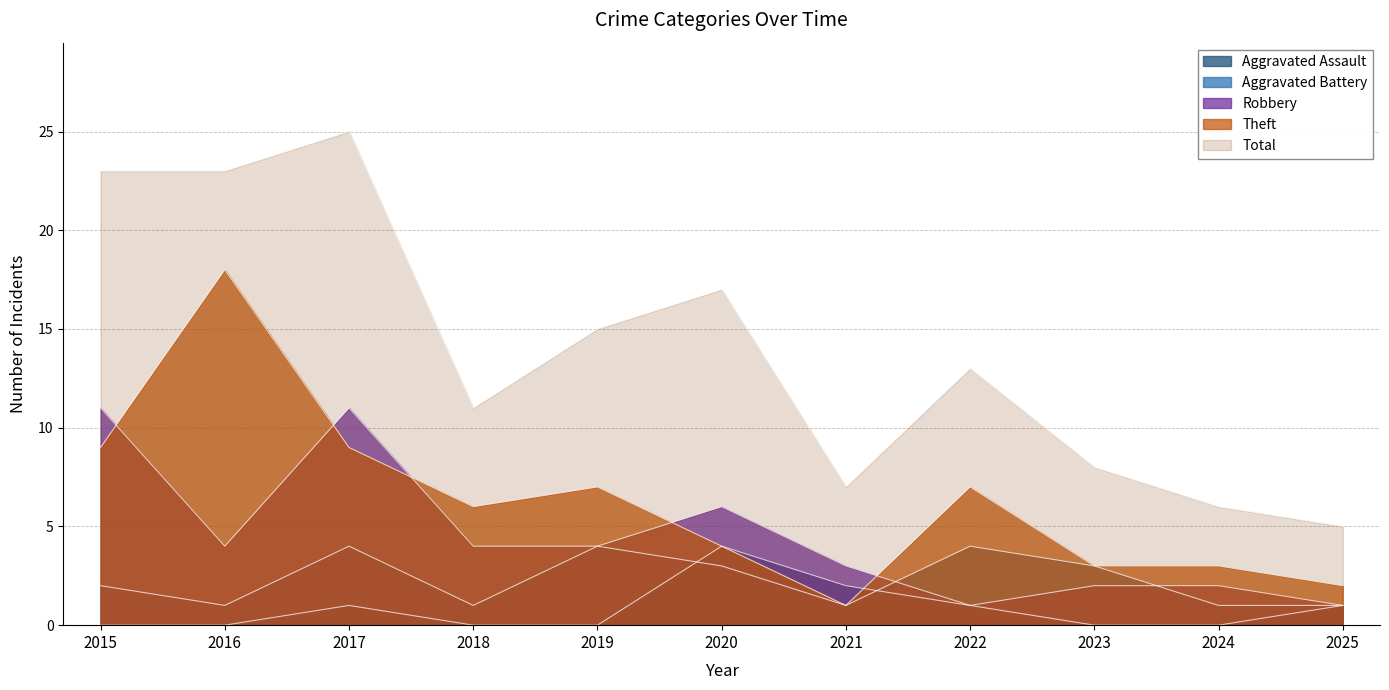

How many lines are shown in the chart?

5